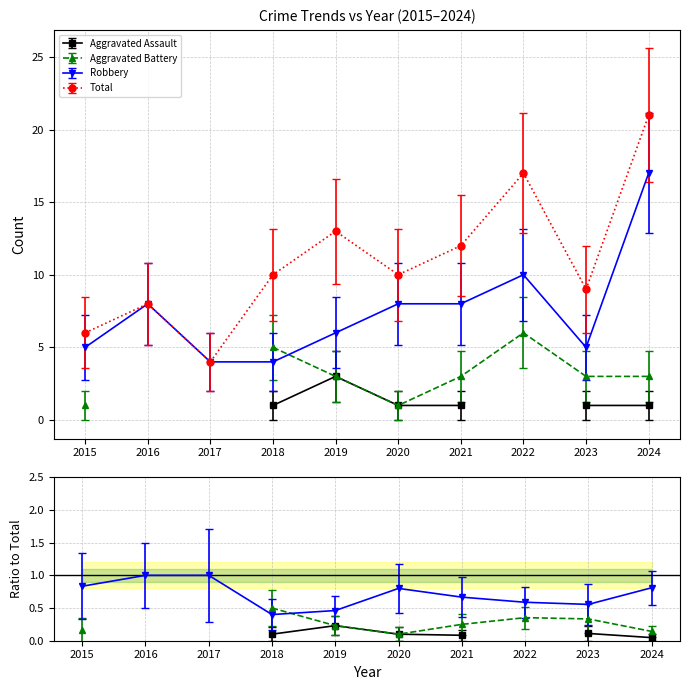

Is it true that Total equals 33 at 2024?

False